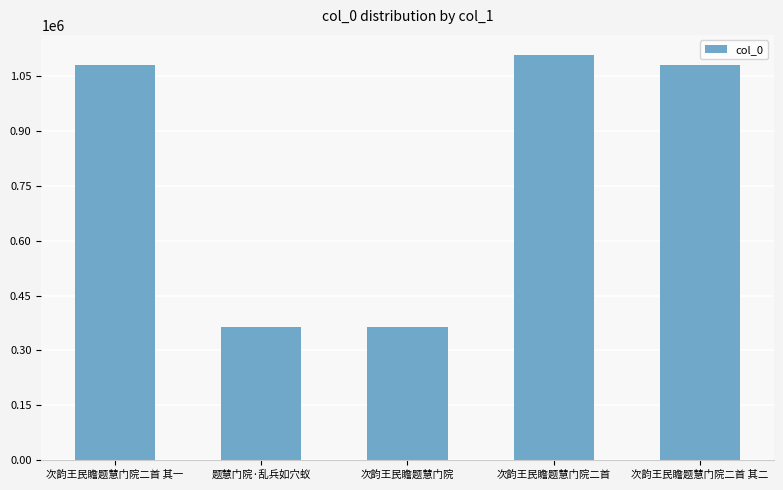

Is it true that the value at 次韵王民瞻题慧门院二首 其一 is 1082176?

True